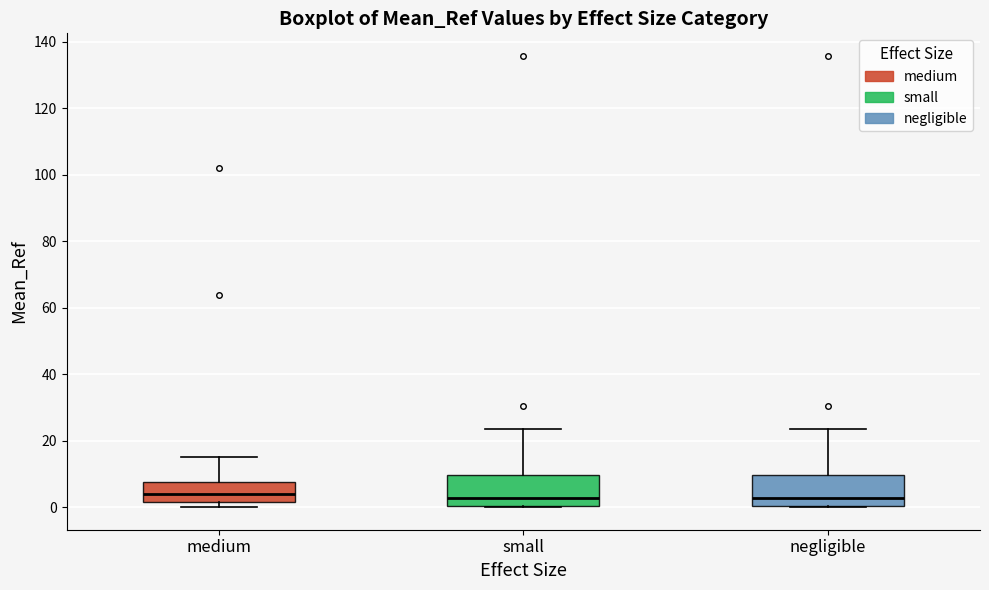

Where does the upper whisker of the box for small end on the y-axis? The values are not printed on the chart, so give them approximately, as read against the axis.

24